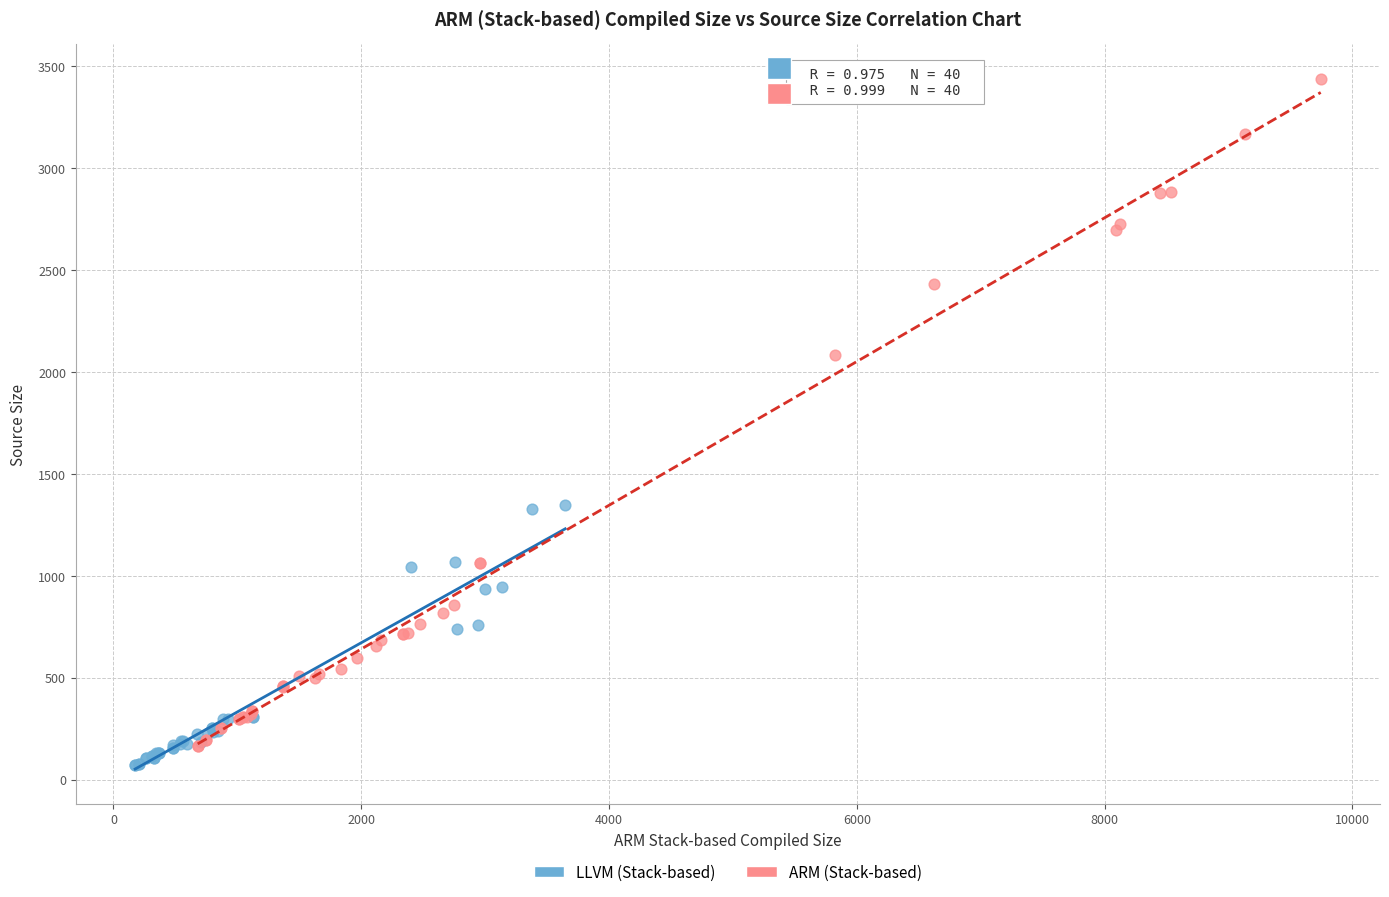

Which series has the largest Y range (max minus min)?

ARM (Stack-based)